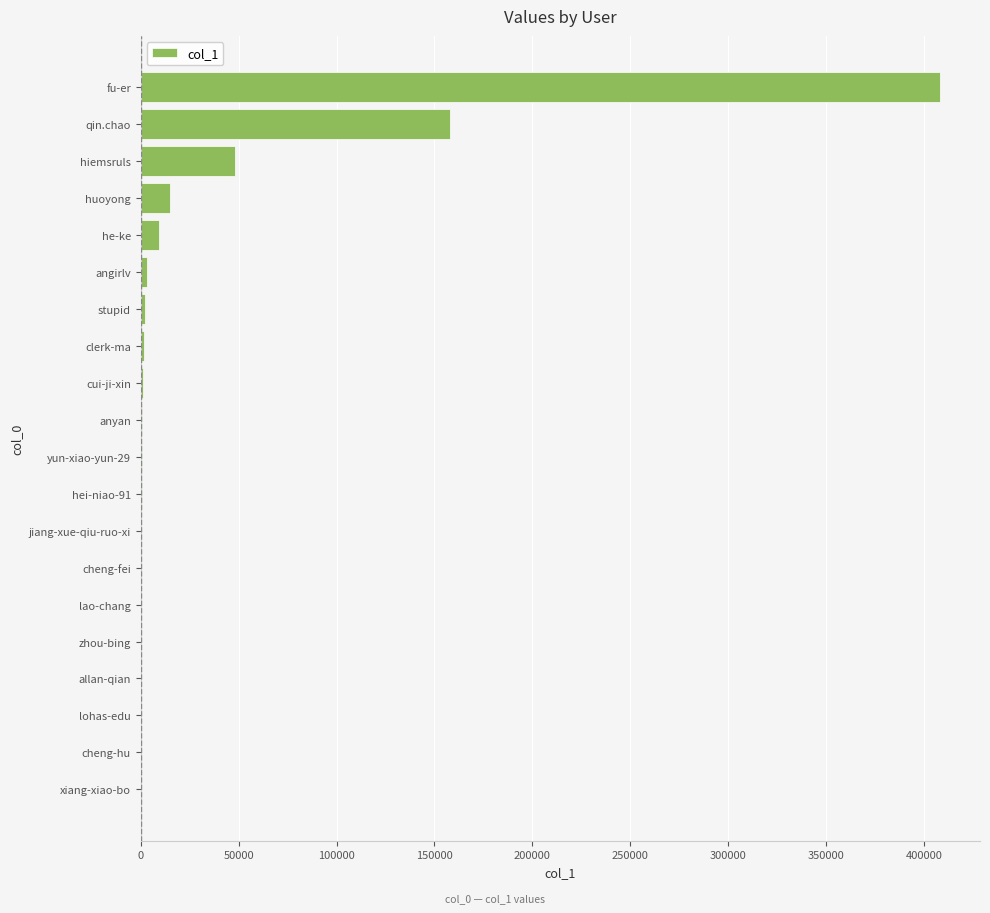

Which label corresponds to the largest value in the chart?

fu-er